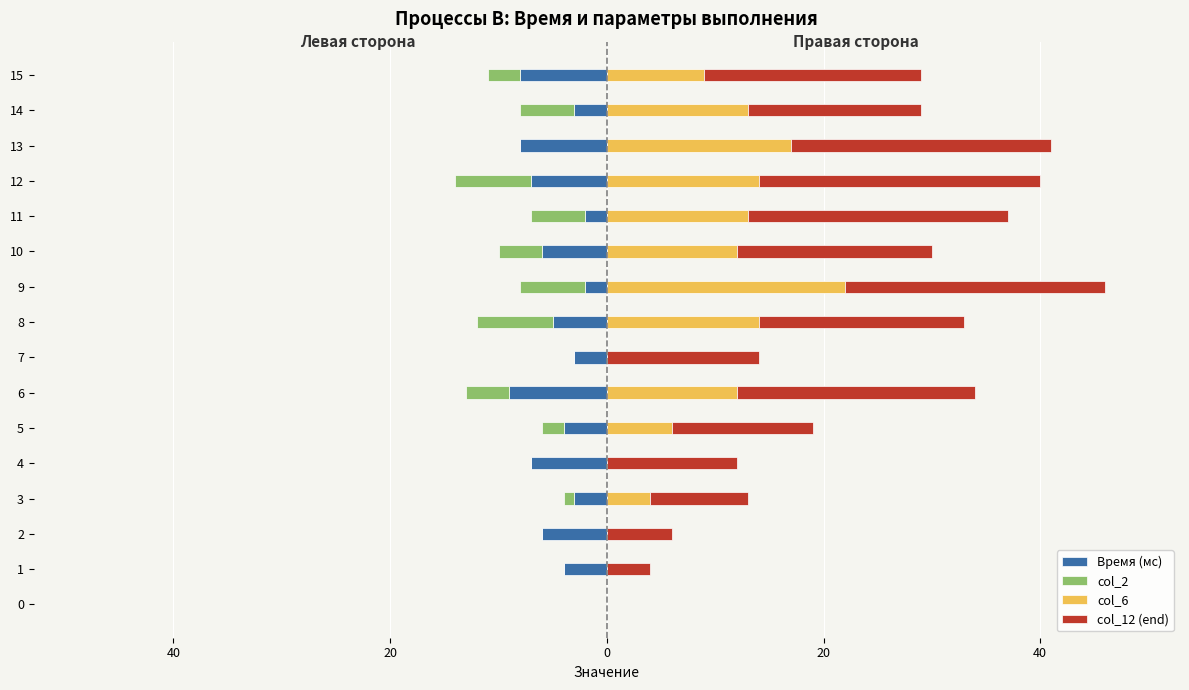

How many series are shown in this chart?

4